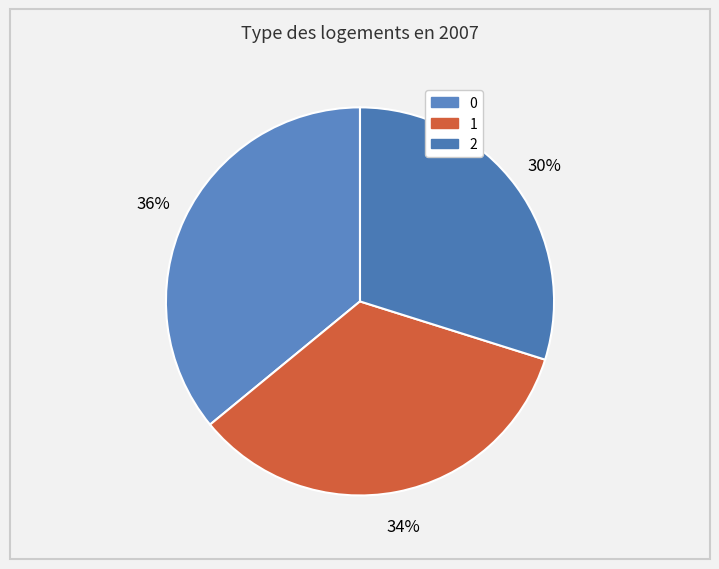

Is it true that 2 is 30% of the pie?

True